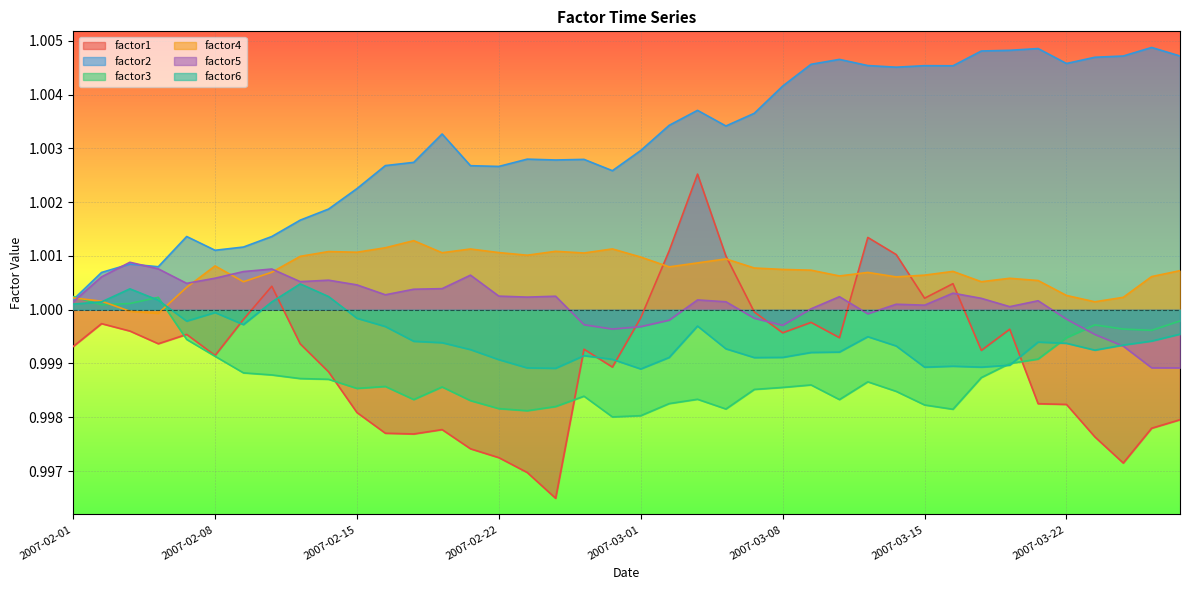

Reading right to left, list all the values displayed in this chart.

factor1: 1.0	1.0	1.0	1.0	1.0	1.0	1.0	1.0	1.0	1.0	1.0	1.0	1.0	1.0	1.0	1.0	1.0	1.0	1.0	1.0	1.0	1.0	1.0	1.0	1.0	1.0	1.0	1.0	1.0	1.0	1.0	1.0	1.0	1.0	1.0	1.0	1.0	1.0	1.0	1.0
factor2: 1.0	1.0	1.0	1.0	1.0	1.0	1.0	1.0	1.0	1.0	1.0	1.0	1.0	1.0	1.0	1.0	1.0	1.0	1.0	1.0	1.0	1.0	1.0	1.0	1.0	1.0	1.0	1.0	1.0	1.0	1.0	1.0	1.0	1.0	1.0	1.0	1.0	1.0	1.0	1.0
factor3: 1.0	1.0	1.0	1.0	1.0	1.0	1.0	1.0	1.0	1.0	1.0	1.0	1.0	1.0	1.0	1.0	1.0	1.0	1.0	1.0	1.0	1.0	1.0	1.0	1.0	1.0	1.0	1.0	1.0	1.0	1.0	1.0	1.0	1.0	1.0	1.0	1.0	1.0	1.0	1.0
factor4: 1.0	1.0	1.0	1.0	1.0	1.0	1.0	1.0	1.0	1.0	1.0	1.0	1.0	1.0	1.0	1.0	1.0	1.0	1.0	1.0	1.0	1.0	1.0	1.0	1.0	1.0	1.0	1.0	1.0	1.0	1.0	1.0	1.0	1.0	1.0	1.0	1.0	1.0	1.0	1.0
factor5: 1.0	1.0	1.0	1.0	1.0	1.0	1.0	1.0	1.0	1.0	1.0	1.0	1.0	1.0	1.0	1.0	1.0	1.0	1.0	1.0	1.0	1.0	1.0	1.0	1.0	1.0	1.0	1.0	1.0	1.0	1.0	1.0	1.0	1.0	1.0	1.0	1.0	1.0	1.0	1.0
factor6: 1.0	1.0	1.0	1.0	1.0	1.0	1.0	1.0	1.0	1.0	1.0	1.0	1.0	1.0	1.0	1.0	1.0	1.0	1.0	1.0	1.0	1.0	1.0	1.0	1.0	1.0	1.0	1.0	1.0	1.0	1.0	1.0	1.0	1.0	1.0	1.0	1.0	1.0	1.0	1.0